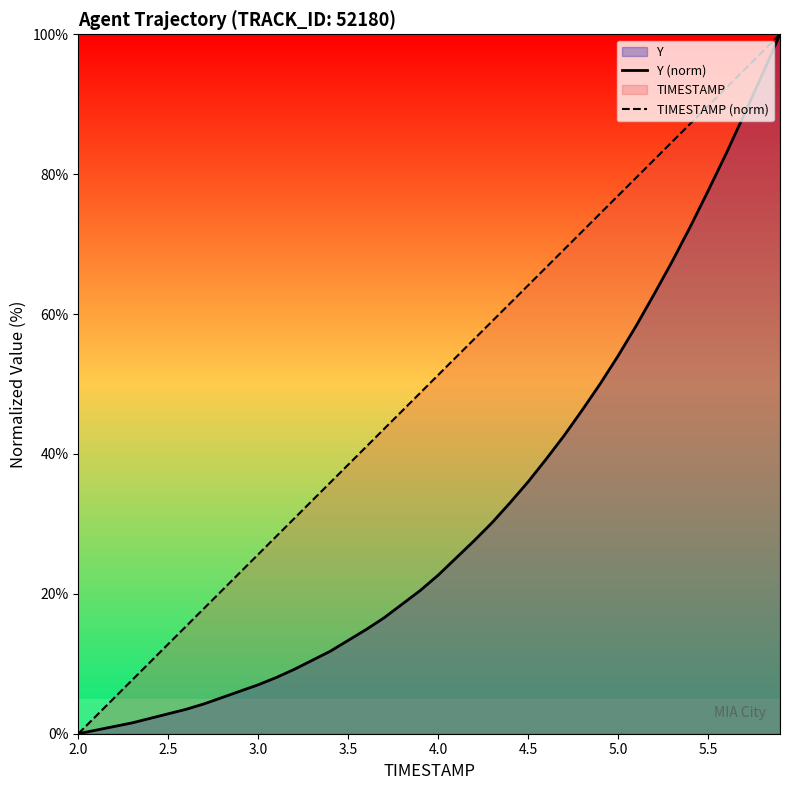

What is the average value of the Y (norm) series?

31.7